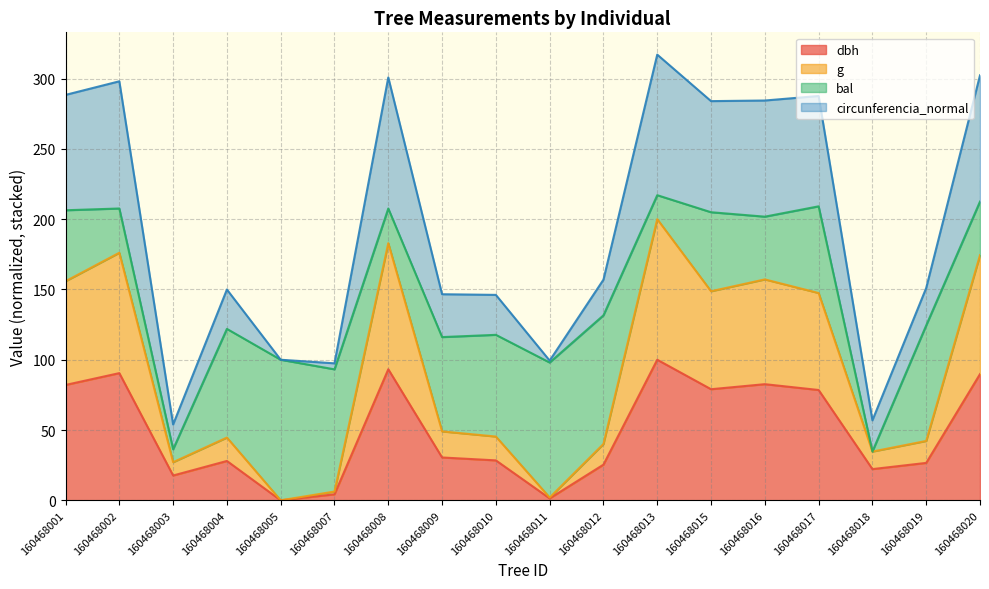

What is the total value across all series at 160468008?

300.8